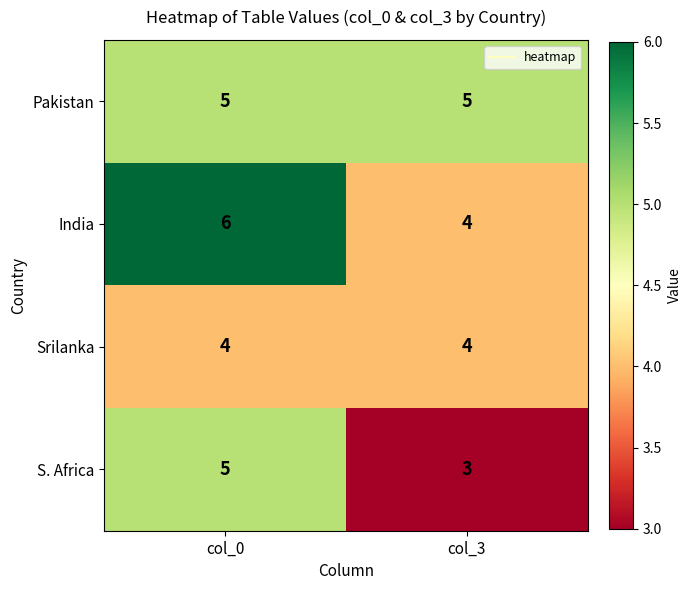

Reading left to right, list all the values displayed in this chart.

Pakistan: 5	5
India: 6	4
Srilanka: 4	4
S. Africa: 5	3